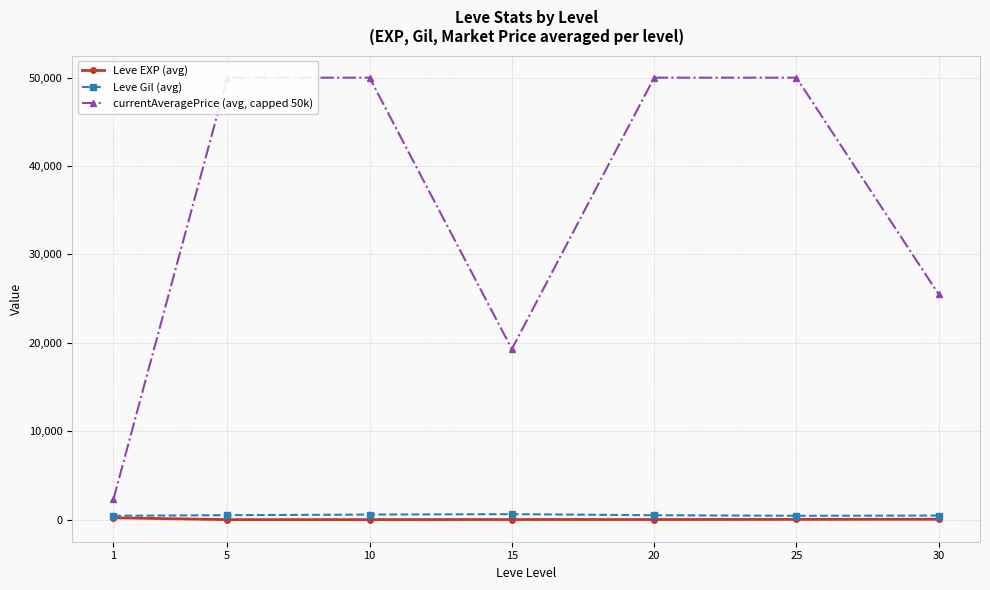

What is the difference between the currentAveragePrice (avg, capped 50k) values at 5 and 15?

30699.0